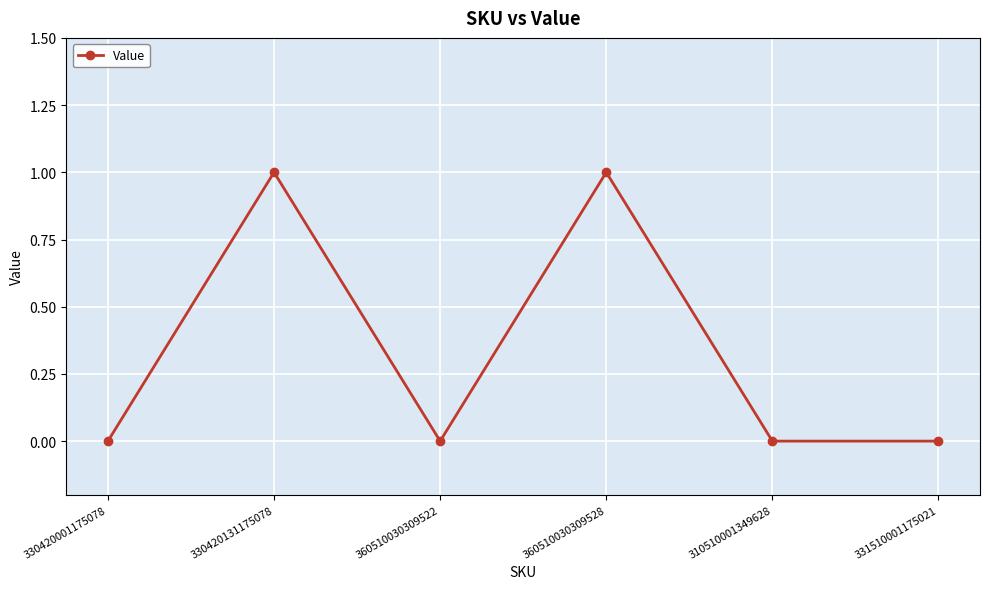

Does the chart have visible grid lines?

Yes